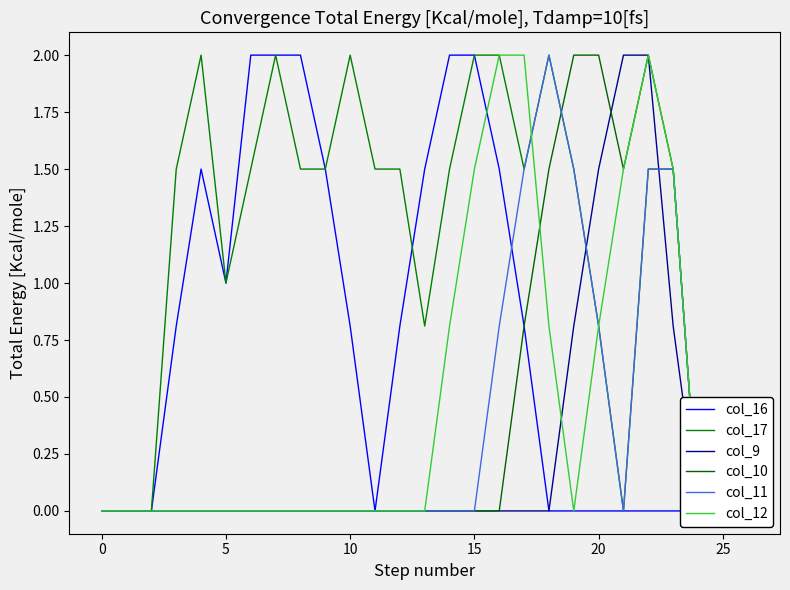

Reading left to right, extract all data points from this chart.

col_16: 0.0	0.0	0.0	0.8	1.5	1.0	2.0	2.0	2.0	1.5	0.8	0.0	0.8	1.5	2.0	2.0	1.5	0.8	0.0	0.0	0.0	0.0	0.0	0.0	0.0	0.0	0.0
col_17: 0.0	0.0	0.0	1.5	2.0	1.0	1.5	2.0	1.5	1.5	2.0	1.5	1.5	0.8	1.5	2.0	2.0	1.5	2.0	1.5	0.8	0.0	1.5	1.5	0.0	0.0	0.0
col_9: 0.0	0.0	0.0	0.0	0.0	0.0	0.0	0.0	0.0	0.0	0.0	0.0	0.0	0.0	0.0	0.0	0.0	0.0	0.0	0.8	1.5	2.0	2.0	0.8	0.0	0.0	0.0
col_10: 0.0	0.0	0.0	0.0	0.0	0.0	0.0	0.0	0.0	0.0	0.0	0.0	0.0	0.0	0.0	0.0	0.0	0.8	1.5	2.0	2.0	1.5	2.0	1.5	0.0	0.0	0.0
col_11: 0.0	0.0	0.0	0.0	0.0	0.0	0.0	0.0	0.0	0.0	0.0	0.0	0.0	0.0	0.0	0.0	0.8	1.5	2.0	1.5	0.8	0.0	1.5	1.5	0.0	0.0	0.0
col_12: 0.0	0.0	0.0	0.0	0.0	0.0	0.0	0.0	0.0	0.0	0.0	0.0	0.0	0.0	0.8	1.5	2.0	2.0	0.8	0.0	0.8	1.5	2.0	1.5	0.0	0.0	0.0